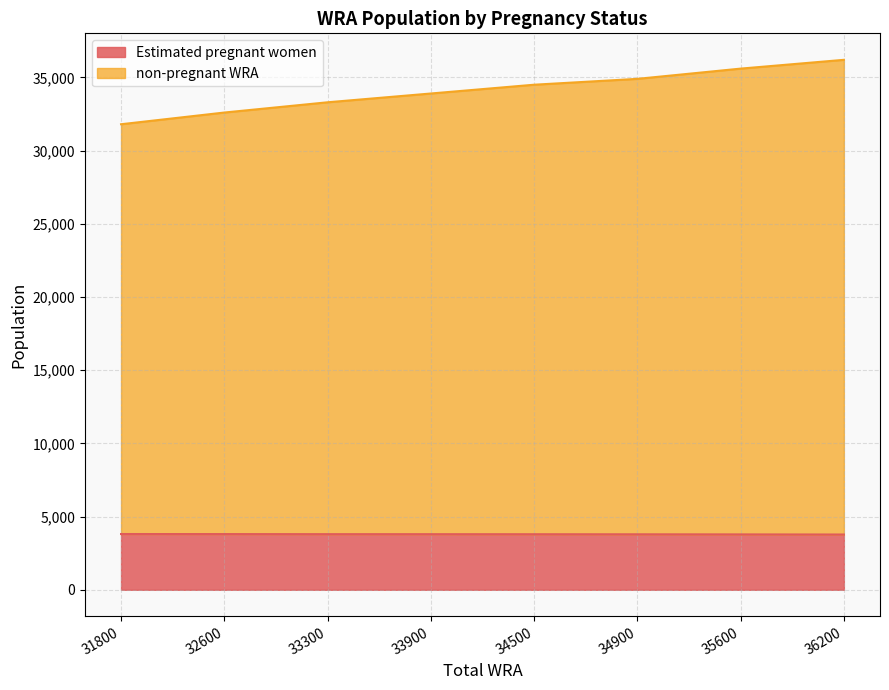

What is the value of the Estimated pregnant women point at the 7th from the left?

3783.4